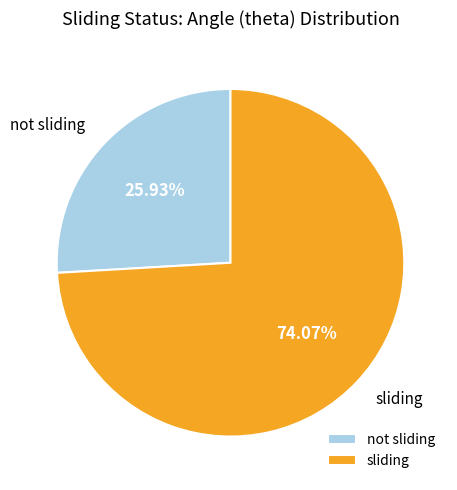

Approximately how many times larger is the value at sliding compared to not sliding?

2.9